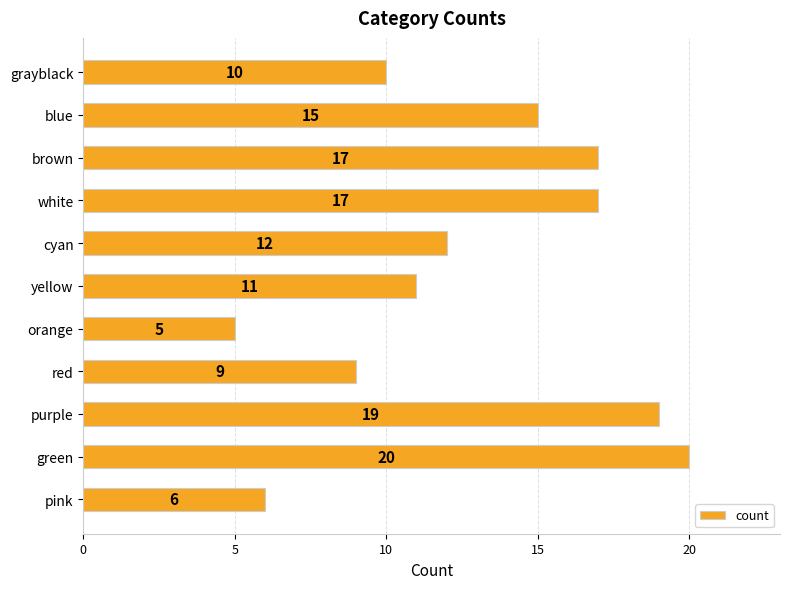

What is the smallest value displayed?

5